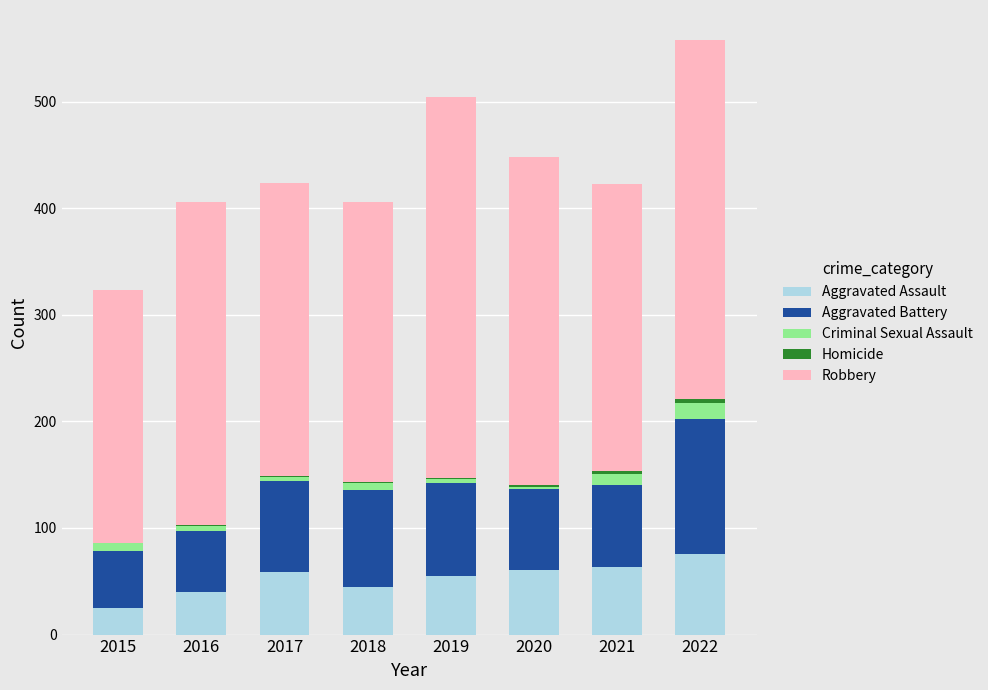

What is the sum of all Aggravated Assault values?

424